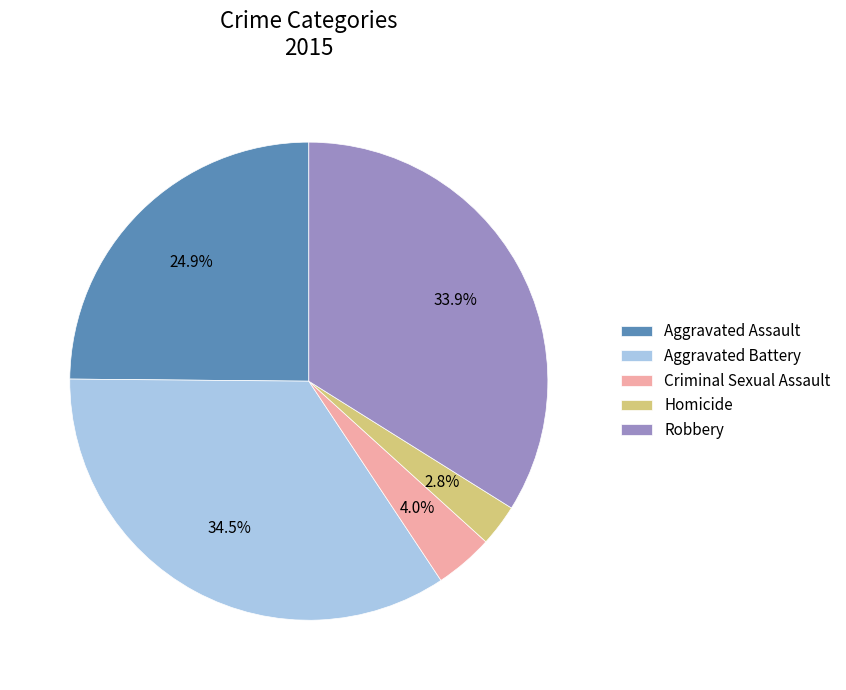

What percentage is NOT represented by Aggravated Assault?

75.1%